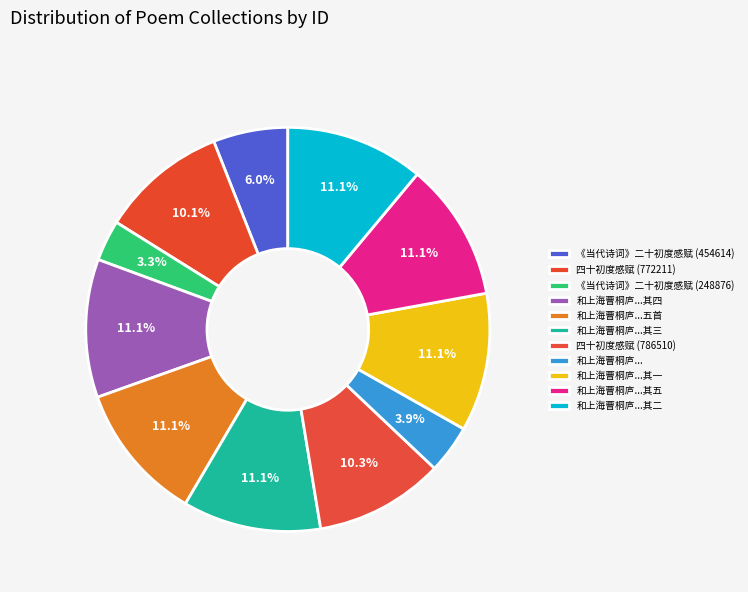

How many slices are in this pie chart?

11